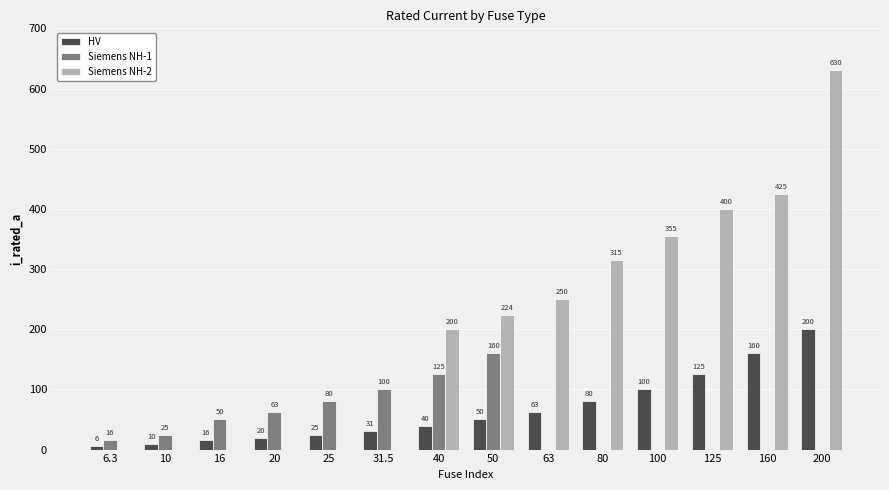

Are the bars grouped side by side (vs. stacked)?

Yes